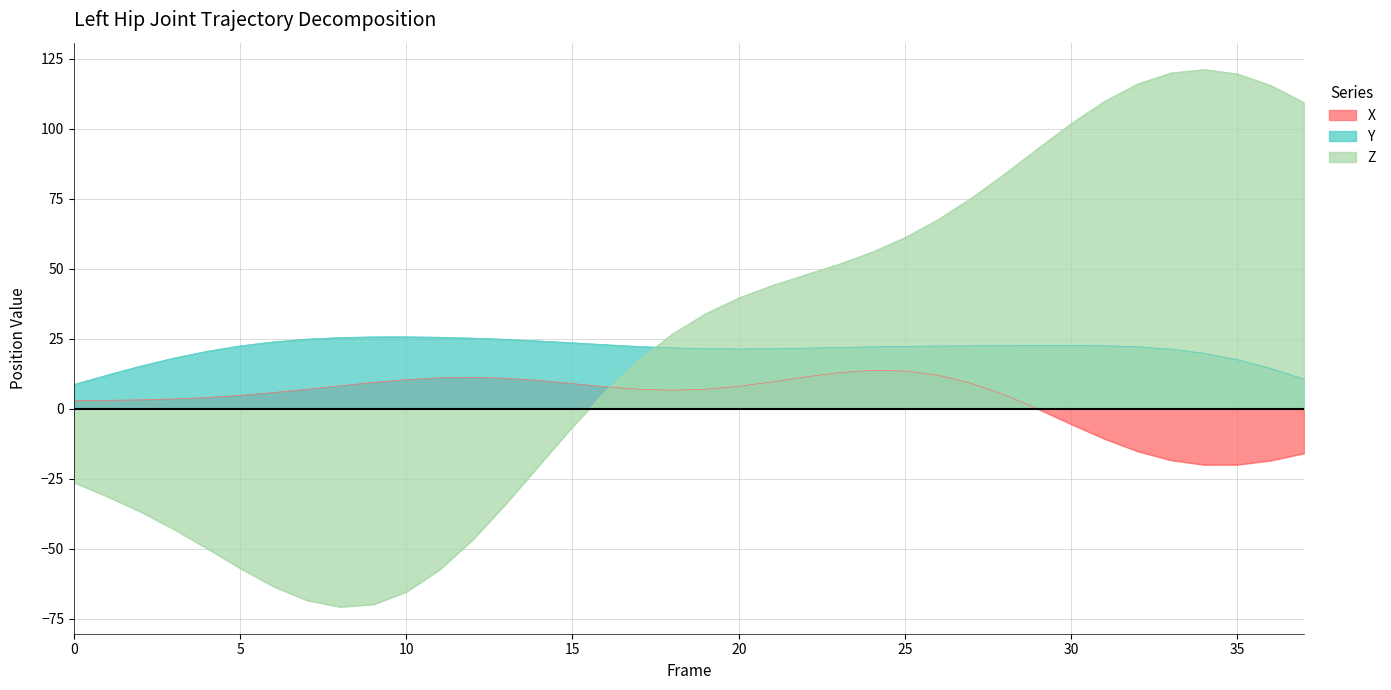

Reading left to right, transcribe all the data shown in this chart.

X: 2.9	3.0	3.2	3.5	4.0	4.8	5.8	6.9	8.2	9.4	10.4	11.0	11.2	10.9	10.1	9.0	7.8	7.0	6.6	7.0	8.0	9.6	11.3	12.8	13.7	13.5	12.0	9.1	5.0	-0.1	-5.5	-10.7	-15.2	-18.4	-20.0	-20.0	-18.5	-15.9
Y: 8.7	12.0	15.2	18.1	20.5	22.5	23.9	24.8	25.4	25.7	25.7	25.5	25.2	24.8	24.2	23.6	22.9	22.2	21.7	21.4	21.3	21.4	21.6	21.9	22.1	22.3	22.4	22.5	22.5	22.6	22.6	22.5	22.1	21.3	19.8	17.5	14.4	10.6
Z: -26.3	-31.3	-36.8	-43.0	-49.8	-56.9	-63.4	-68.4	-70.7	-69.9	-65.4	-57.5	-46.7	-33.9	-20.1	-6.4	6.3	17.4	26.6	33.9	39.5	44.0	47.8	51.6	55.9	61.1	67.6	75.2	83.8	92.9	101.8	109.7	116.0	119.9	121.1	119.6	115.5	109.3